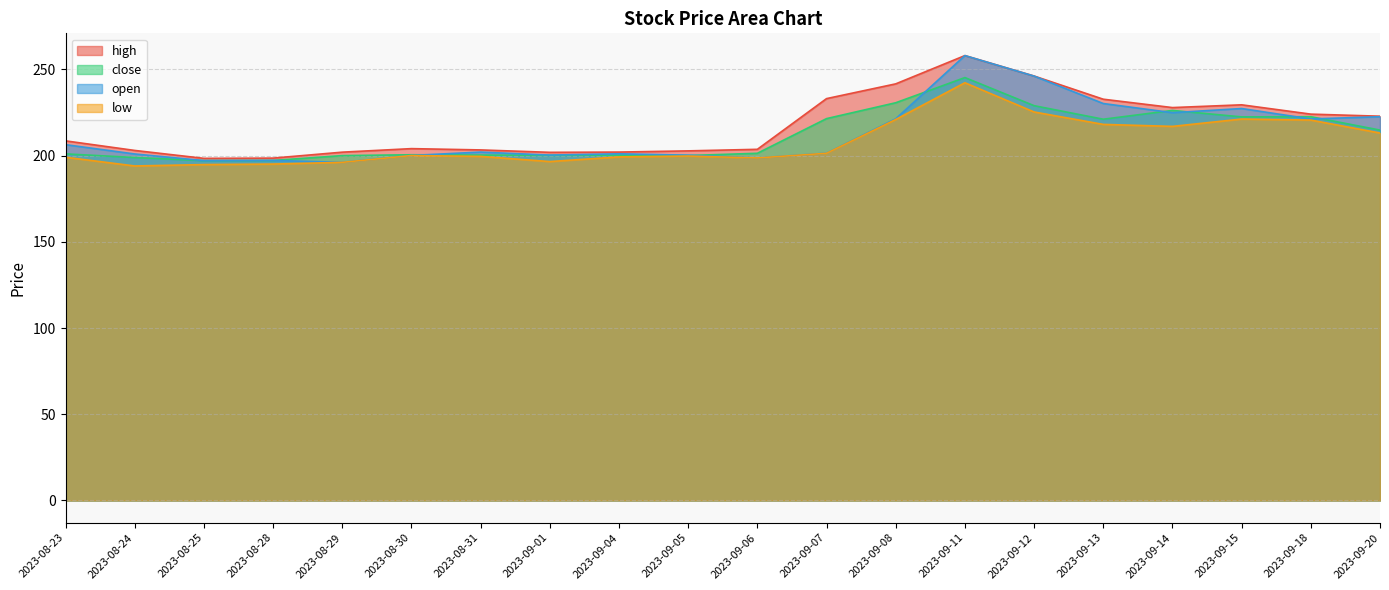

At which category does the chart reach its peak across all series?

2023-09-11